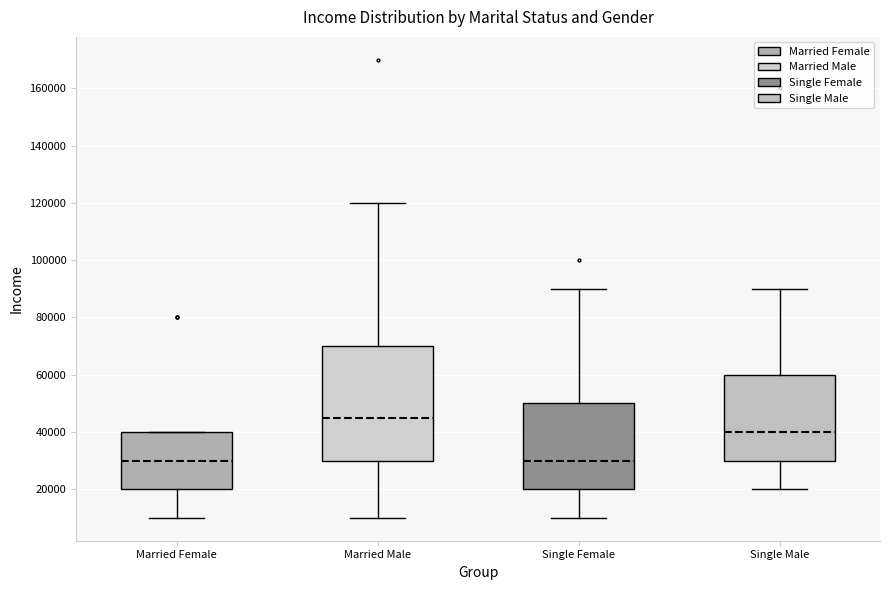

Reading left to right, transcribe this box plot: for each box, give where its median line is, the range the box spans, and where its two whiskers end, as read against the y-axis. The values are not printed on the chart, so give them approximately, as read against the axis.

Married Female: median 30000, box 20000 to 40000, whiskers 10000 to 40000
Married Male: median 46000, box 30000 to 70000, whiskers 10000 to 120000
Single Female: median 30000, box 20000 to 50000, whiskers 10000 to 90000
Single Male: median 40000, box 30000 to 60000, whiskers 20000 to 90000